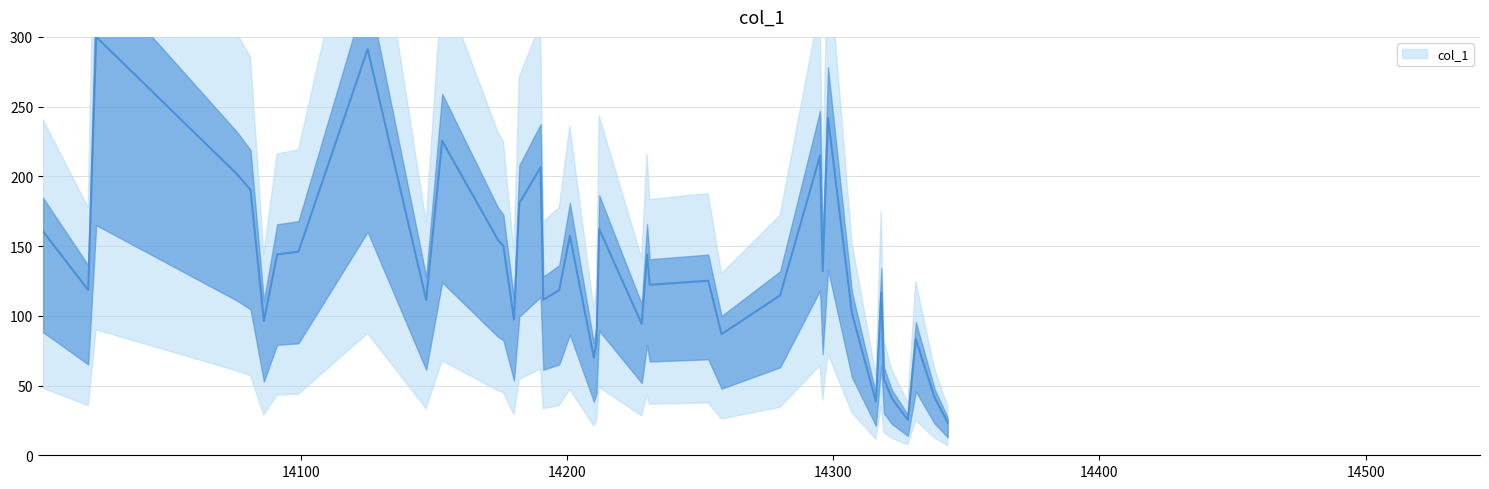

How many points are lower than both their immediate neighbors (excluding endpoints)?

12